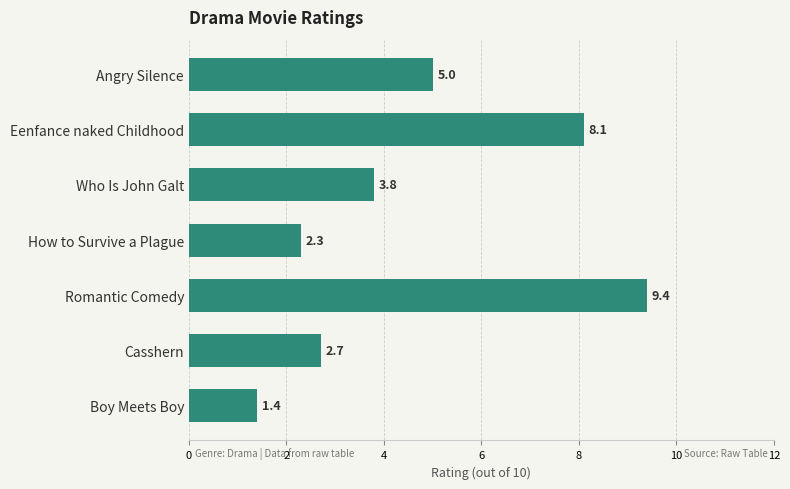

Rank the categories by value from highest to lowest.

Romantic Comedy, Eenfance naked Childhood, Angry Silence, Who Is John Galt, Casshern, How to Survive a Plague, Boy Meets Boy